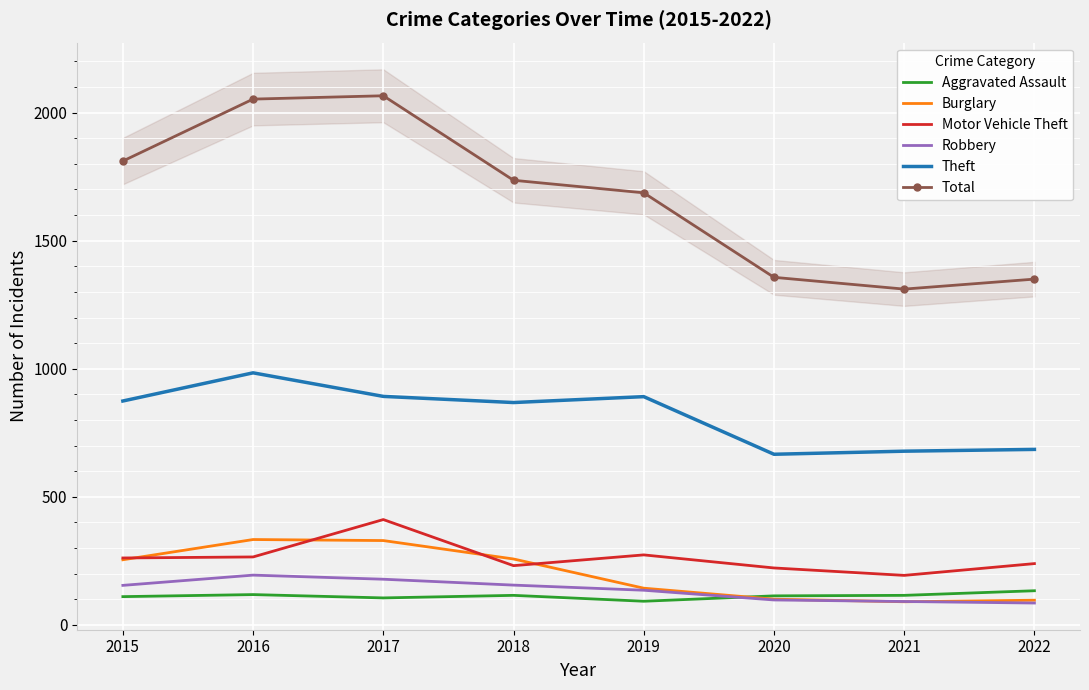

Is this an area chart (filled region under the line)?

No